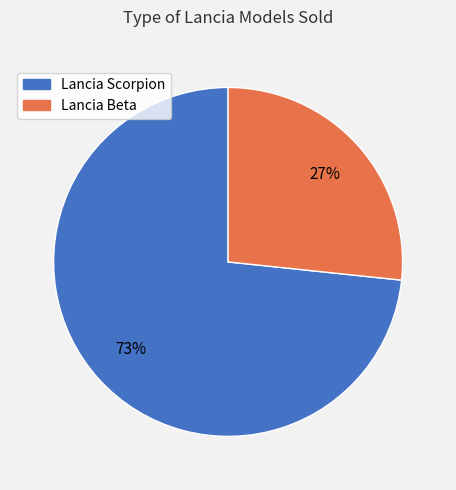

Is there a majority slice in this chart?

Yes